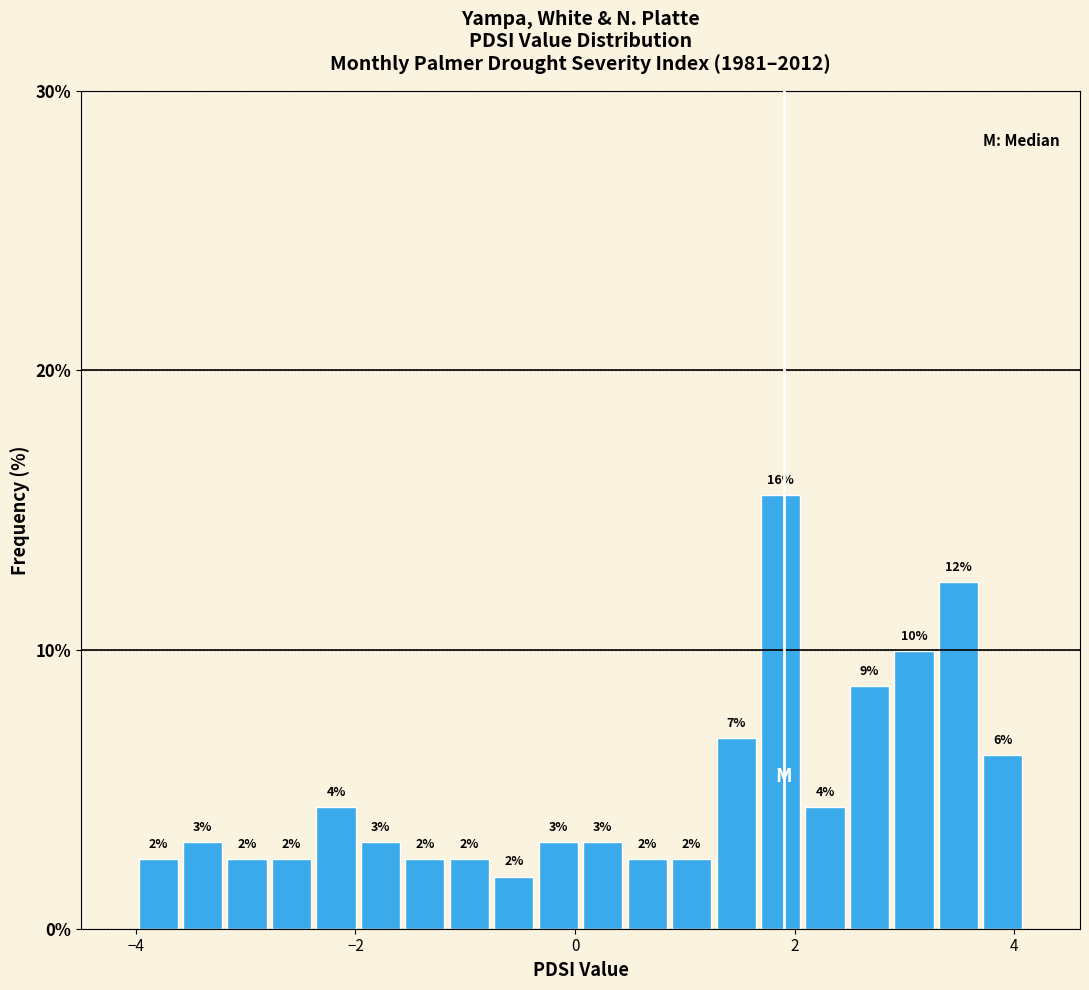

Read against the x-axis, roughly where is the centre of the tallest bar?

1.8